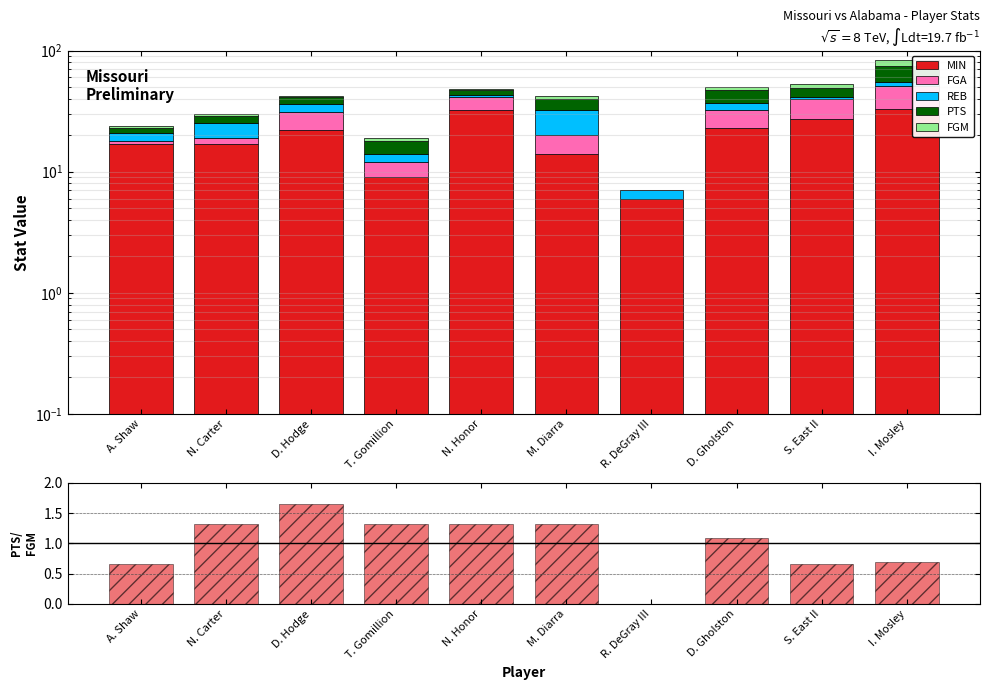

How many data points in MIN are less than 22?

5